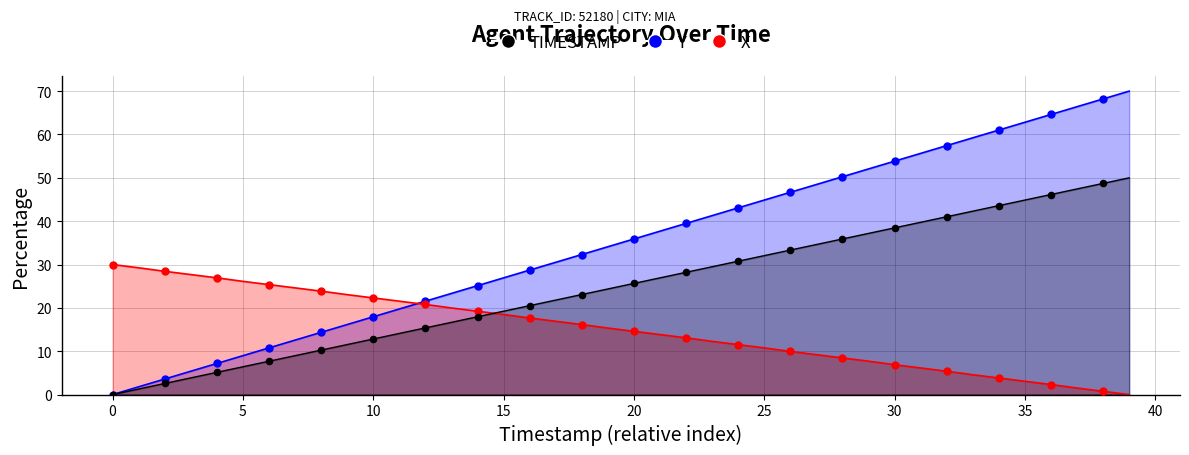

At how many categories does at least one series exceed 45?

14